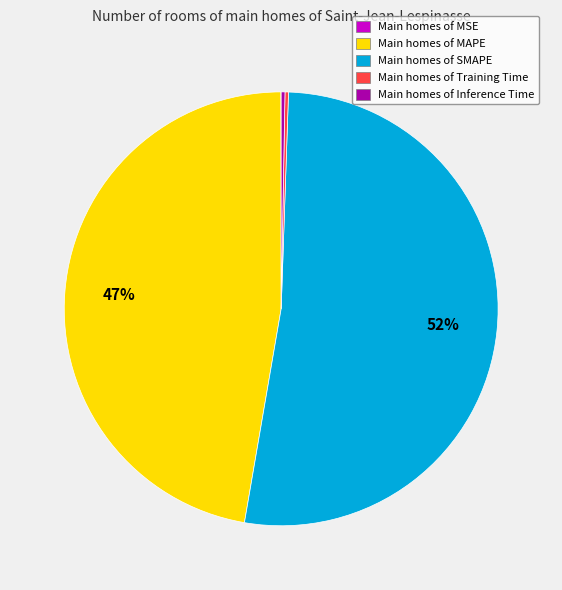

True or false: Main homes of SMAPE accounts for 37% of the total.

False